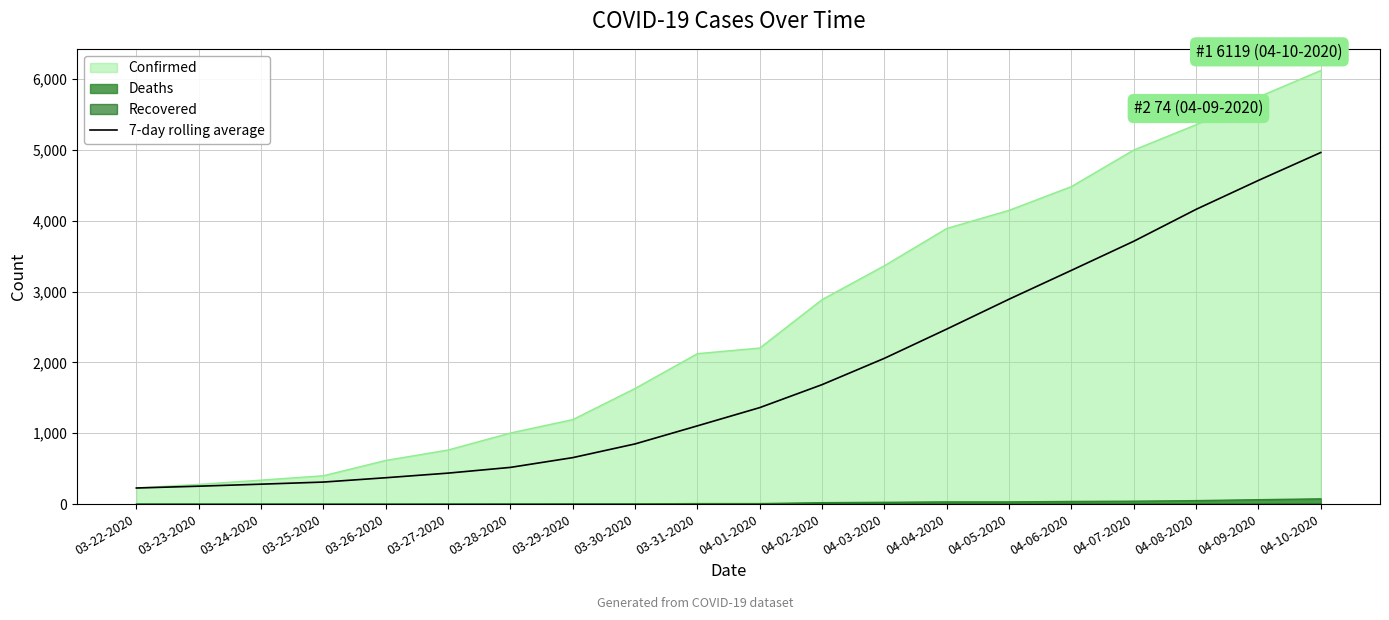

Which label corresponds to the smallest value in the chart?

03-22-2020